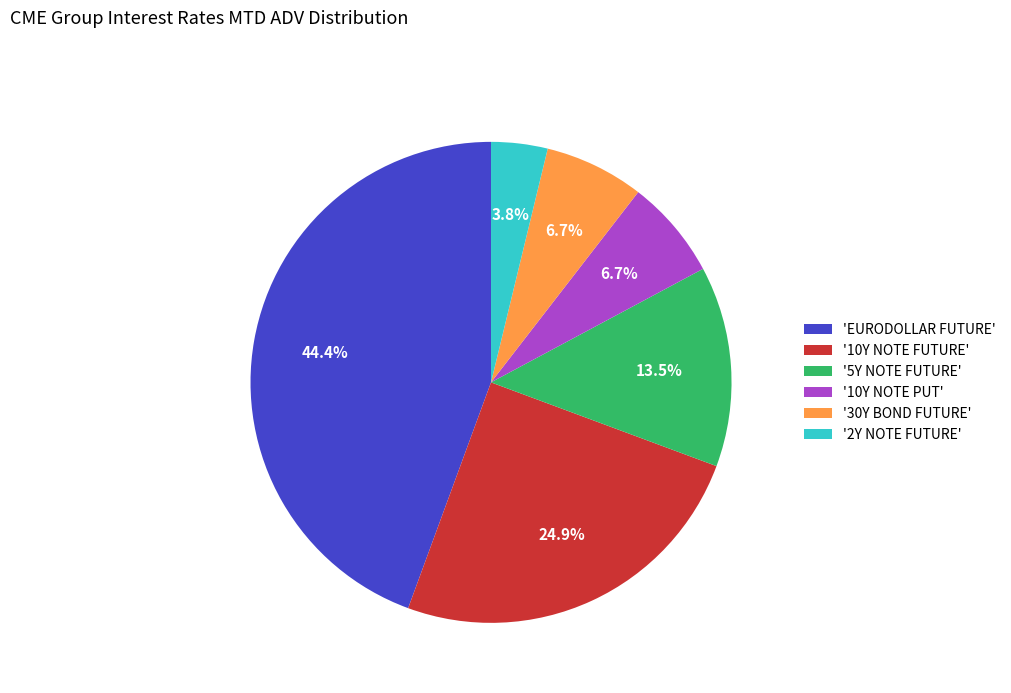

To the nearest percent, what is the average slice percentage?

17%